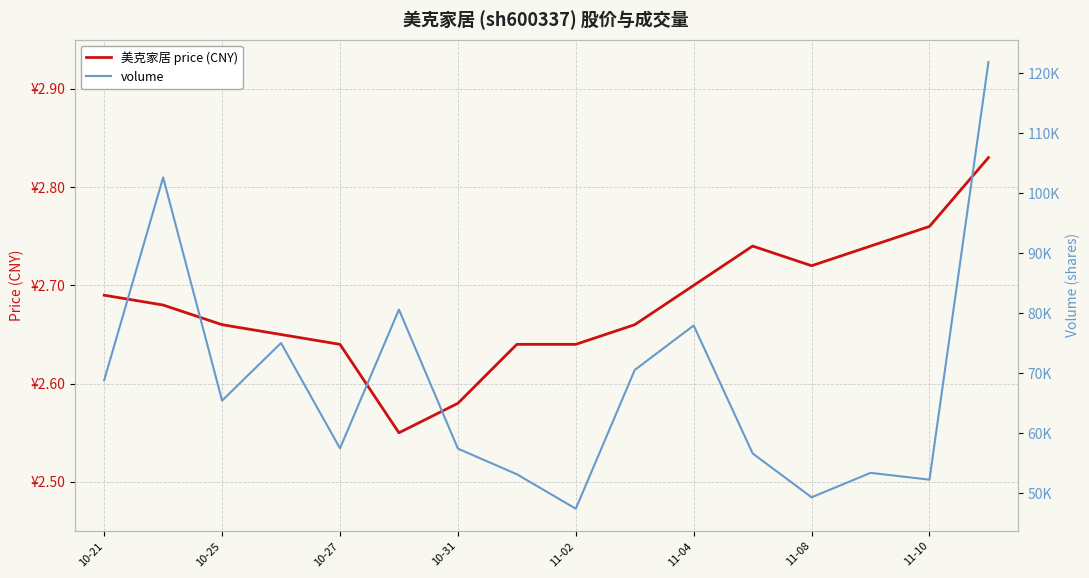

Which series has the largest range (max minus min)?

volume